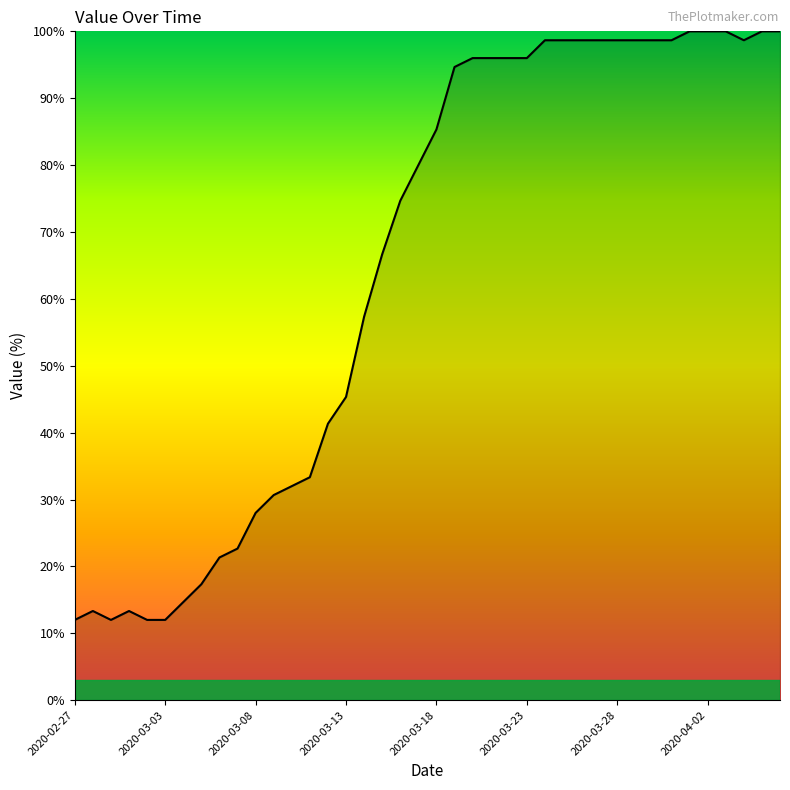

What is the maximum value shown in the chart?

100.0